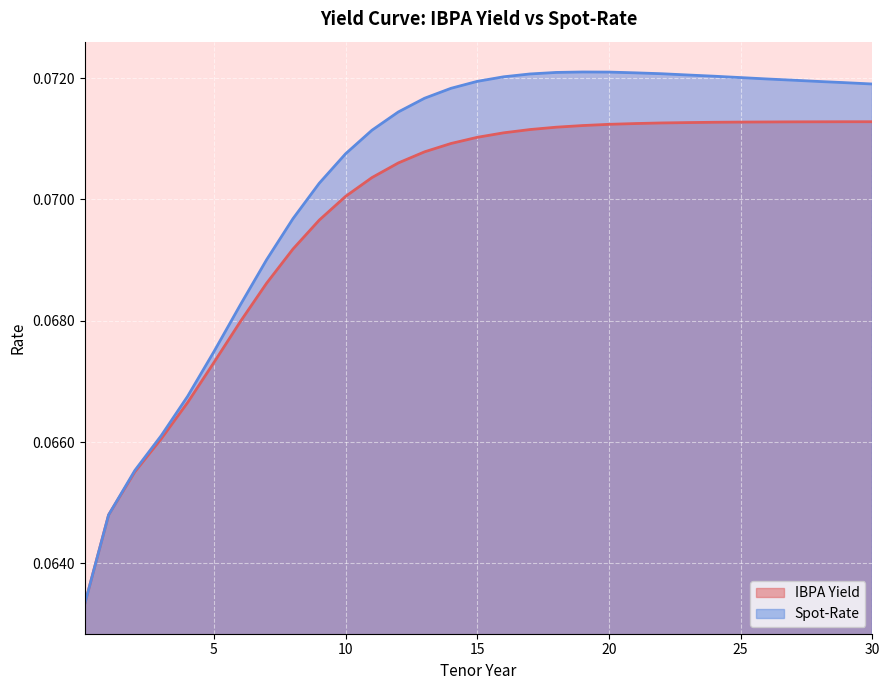

Which series has the widest spread of values?

Spot-Rate